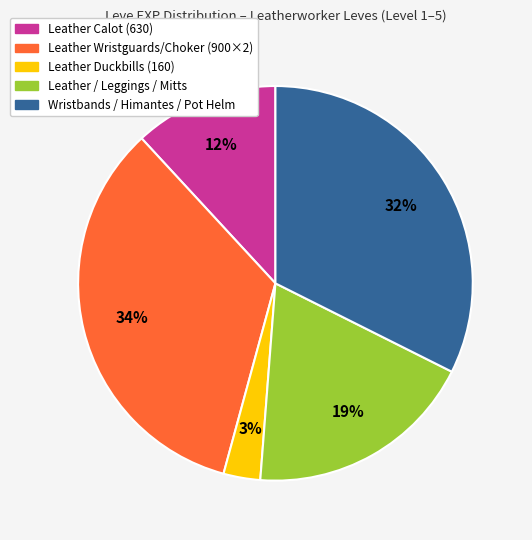

True or false: Leather / Leggings / Mitts accounts for 5% of the total.

False